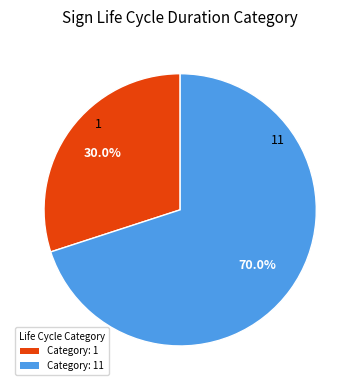

Rank the categories by value from lowest to highest.

1, 11